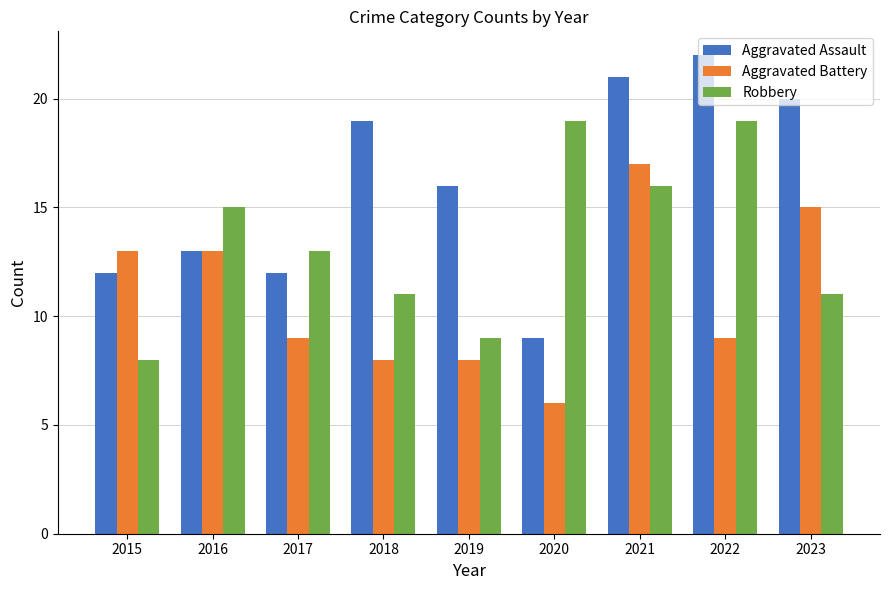

How many data points does each series have?

9